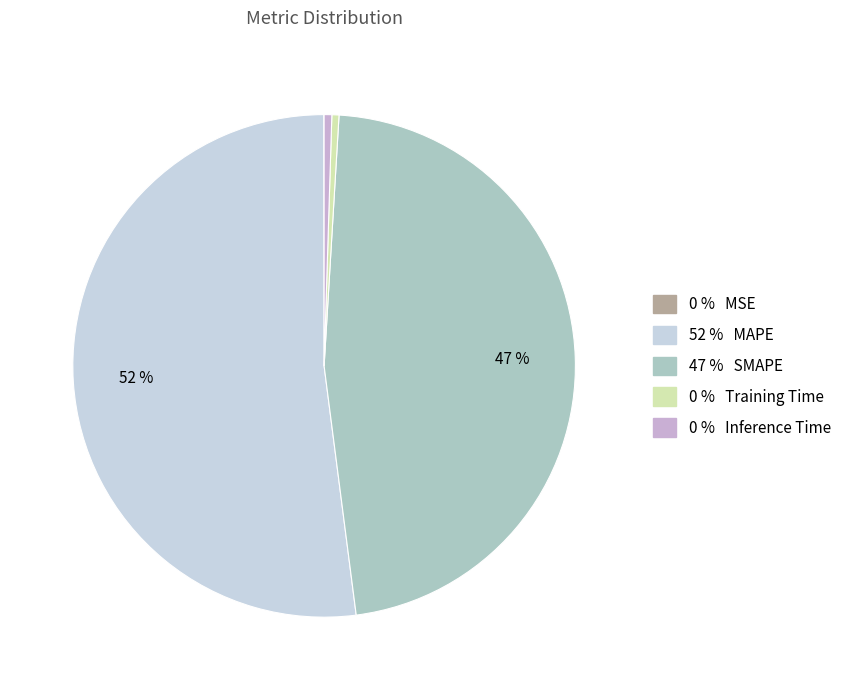

Is there a majority slice in this chart?

Yes